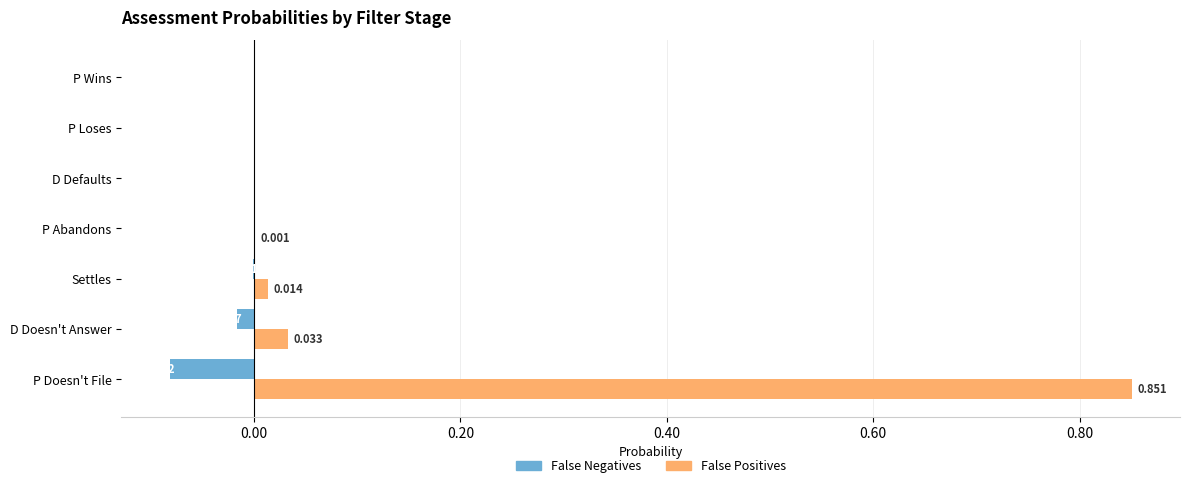

Which series changed the most between P Doesn't File and D Defaults?

False Positives